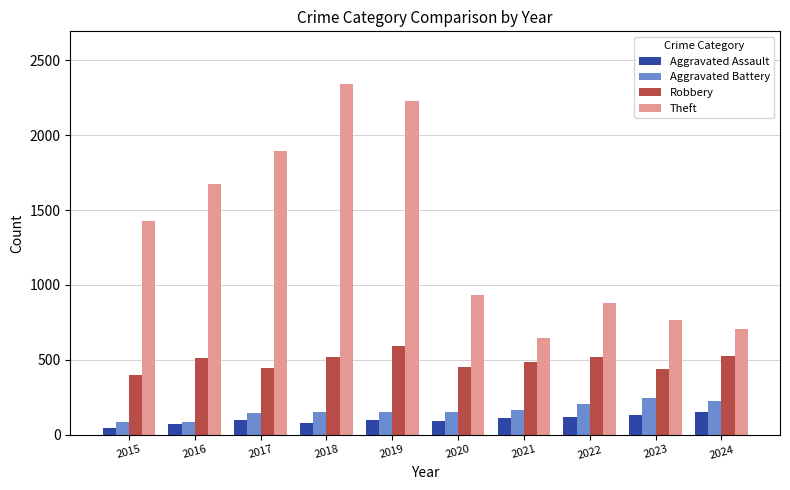

At how many categories does at least one series exceed 1333?

5